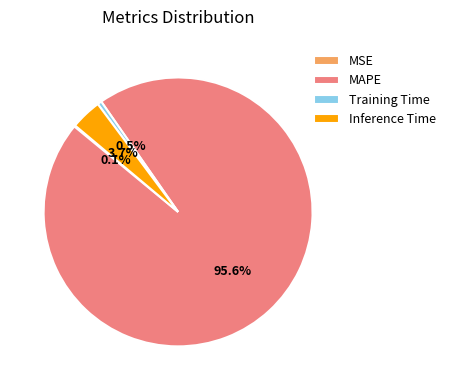

Which category has the biggest portion of the pie?

MAPE